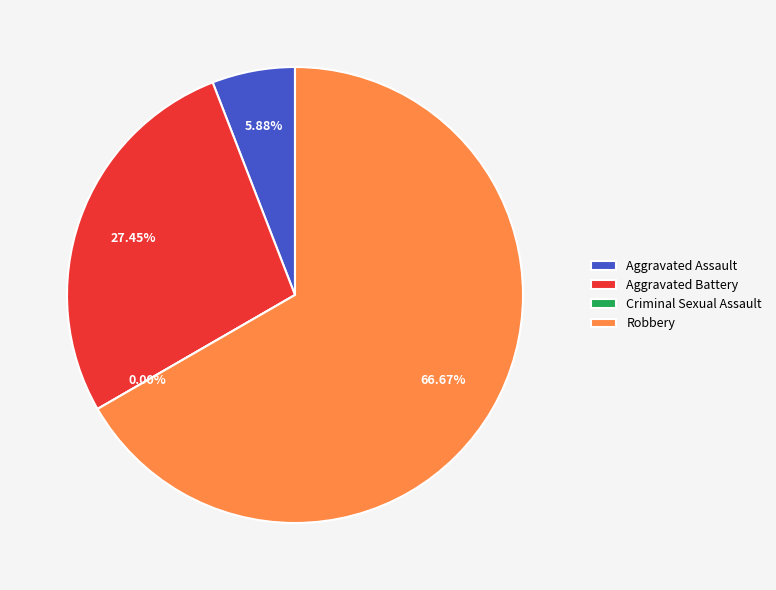

The Aggravated Assault slice represents 18% of the pie. True or false?

False